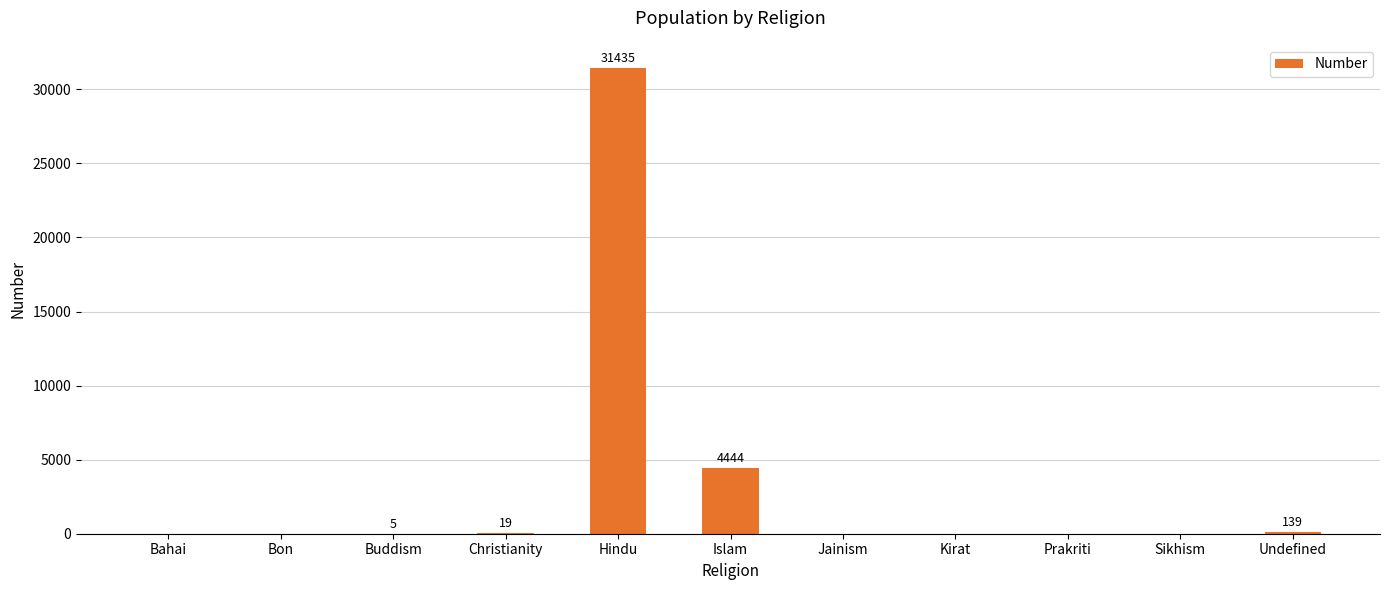

What is the ratio of the value at Islam to the value at Undefined?

32.0